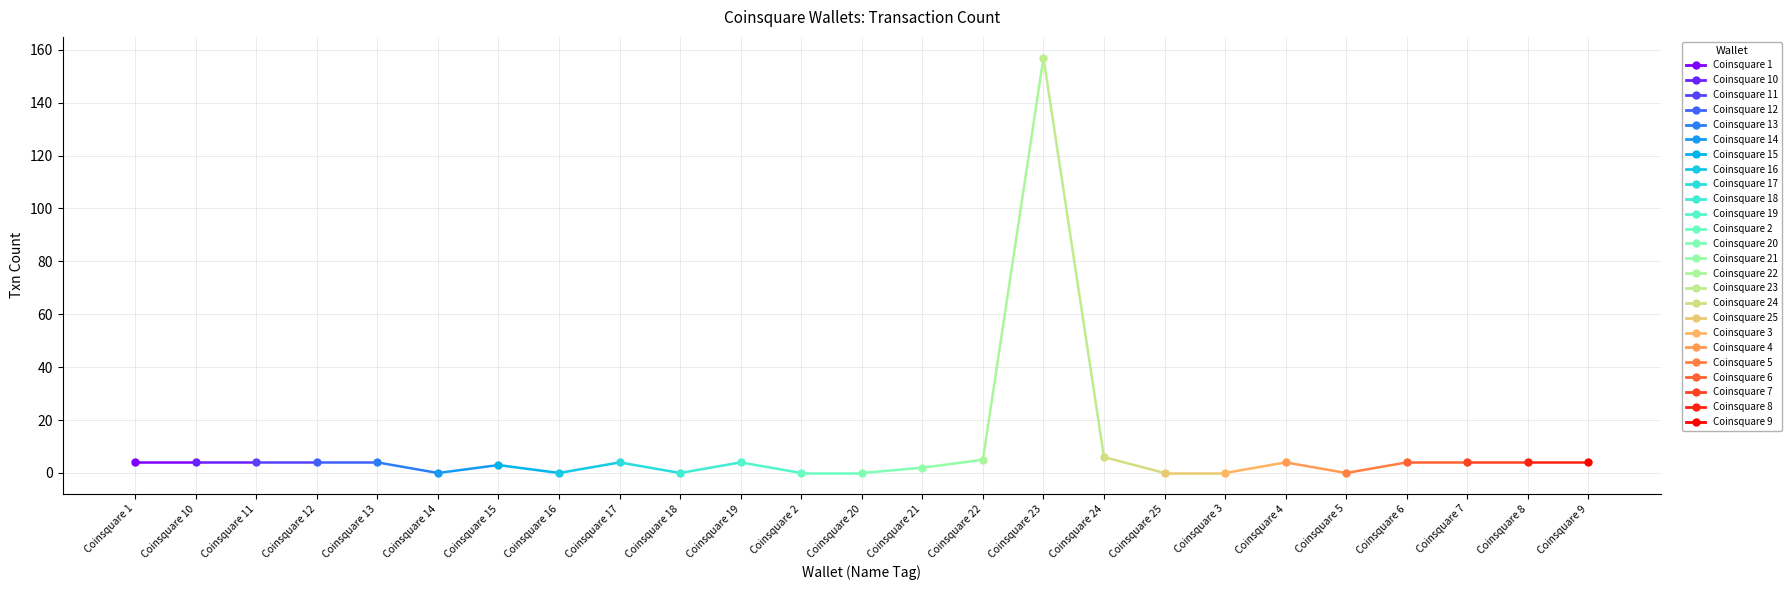

Where is the data nearest to the value 78?

Coinsquare 24